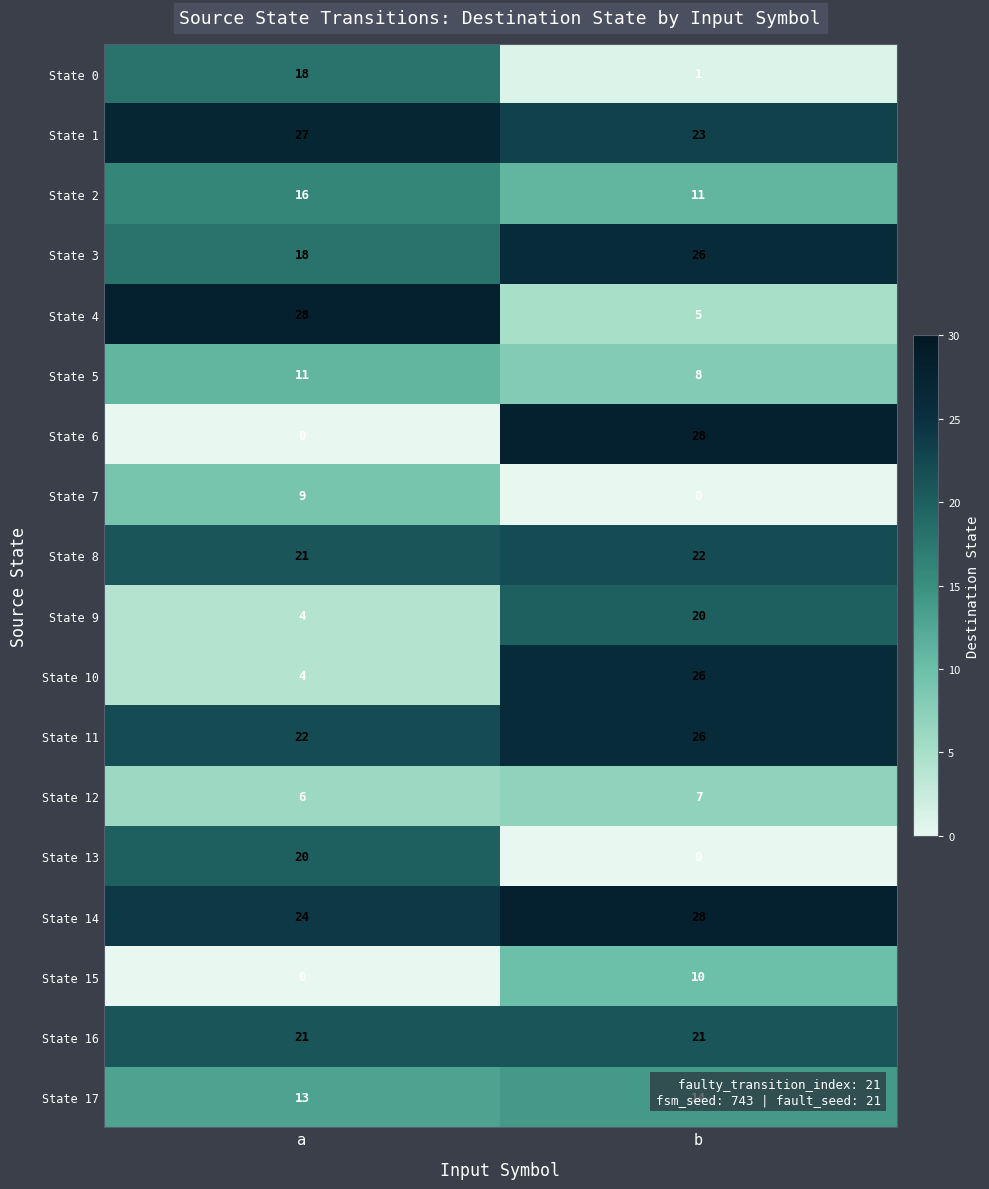

What is the total value across all series at a?

262